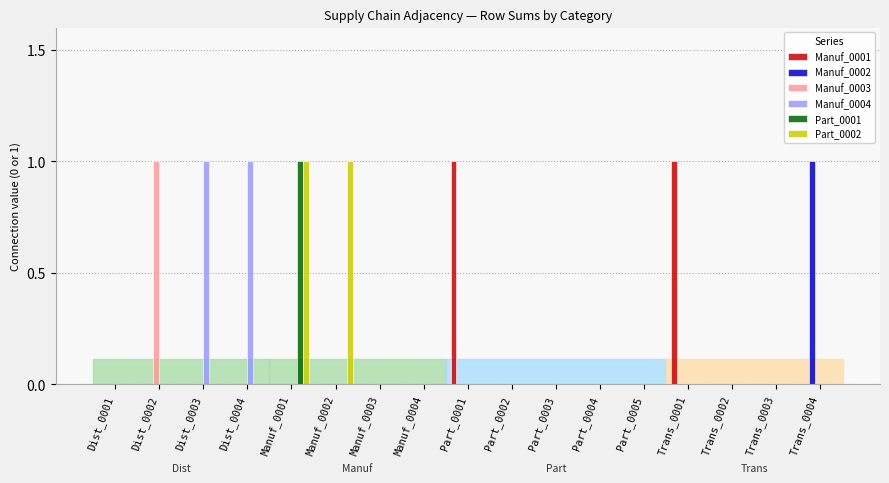

At which category is the sum across all series the highest?

Manuf_0001